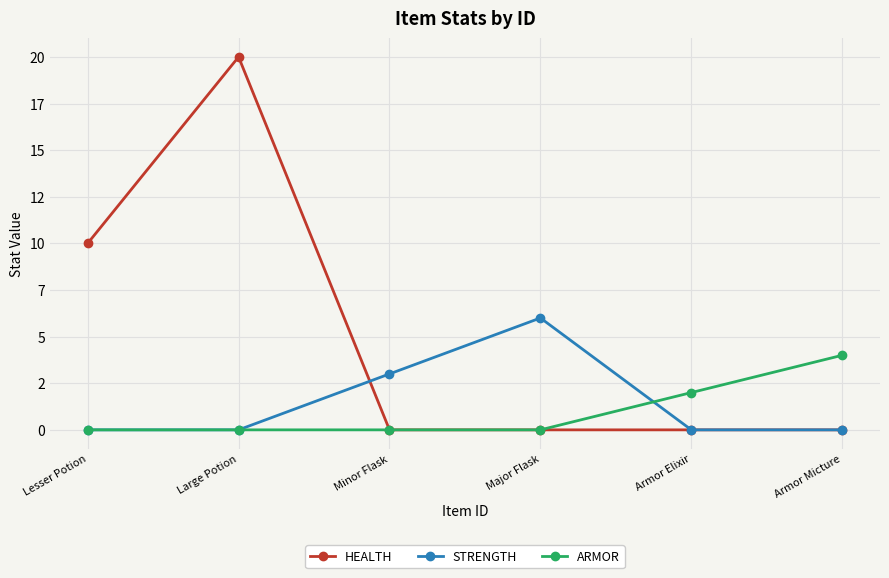

At how many categories does at least one series exceed 12?

1